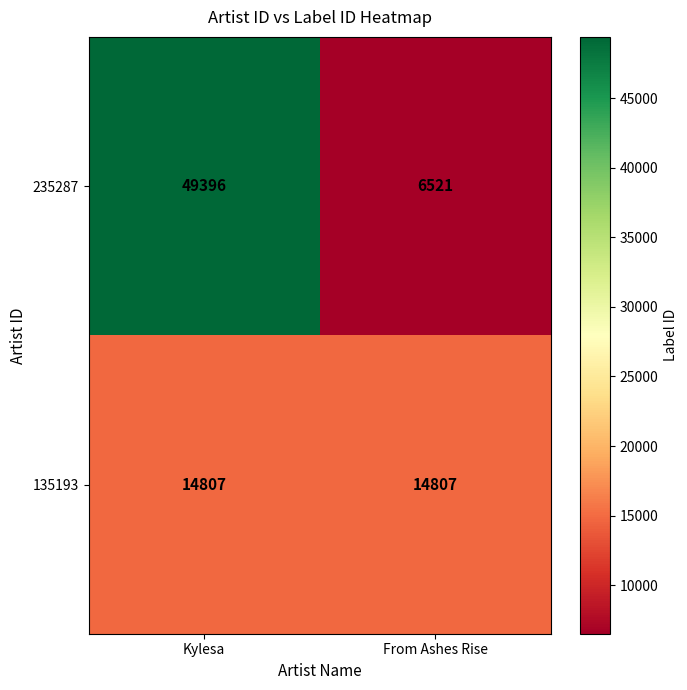

The value of 235287 at From Ashes Rise is 6521. True or false?

True